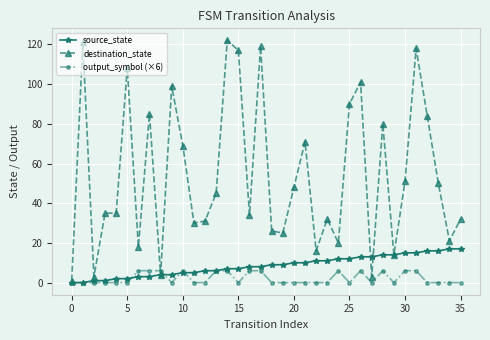

How many data points does each series have?

36